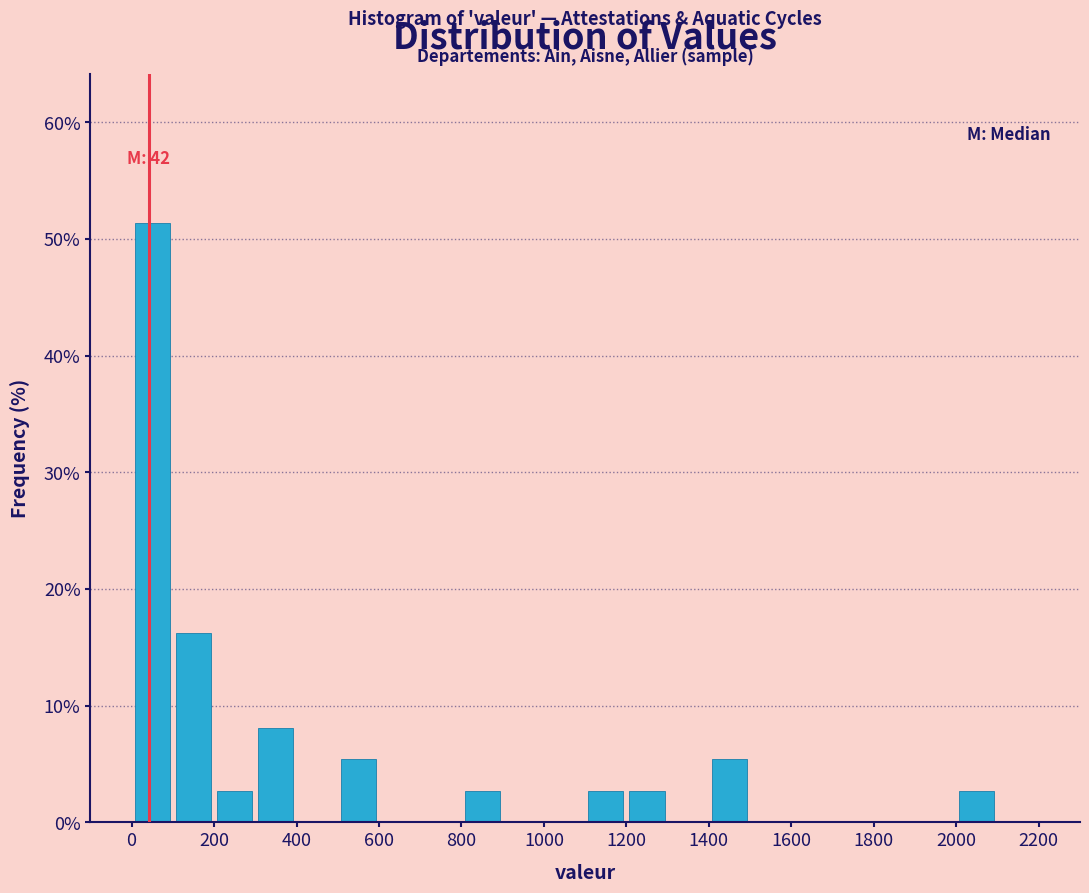

Over which range of the x-axis is the bar tallest?

0 to 100